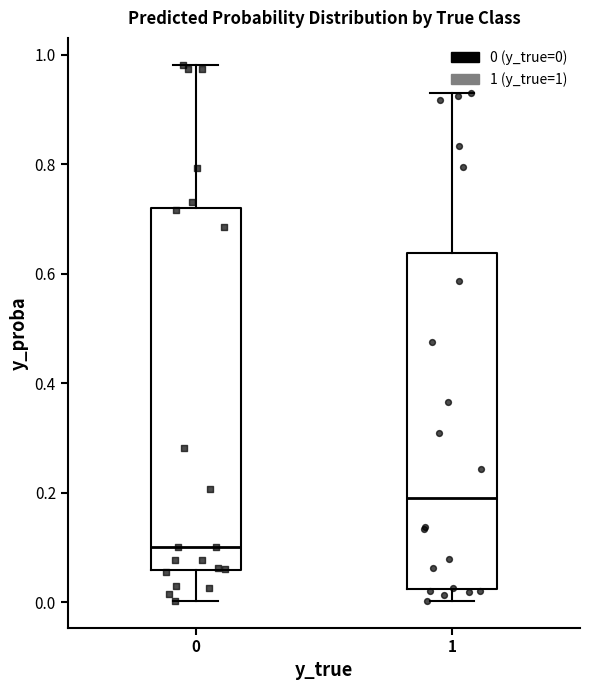

Comparing the boxes themselves (not the whiskers), which one is the tallest?

0